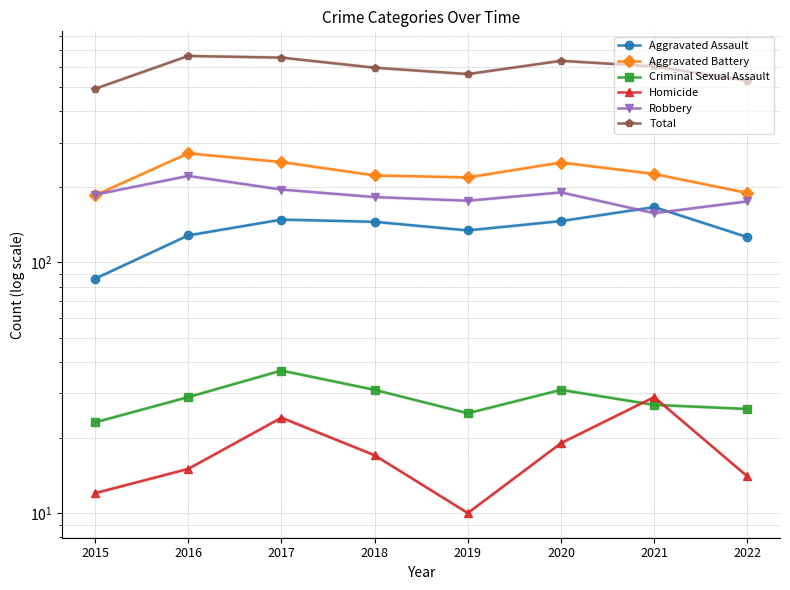

What is the sum of the Robbery values at 2021 and 2017?

352